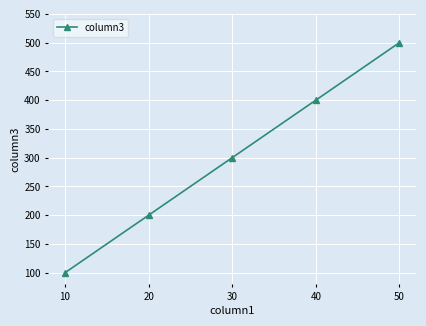

What is the change in value from 30 to 50?

+200